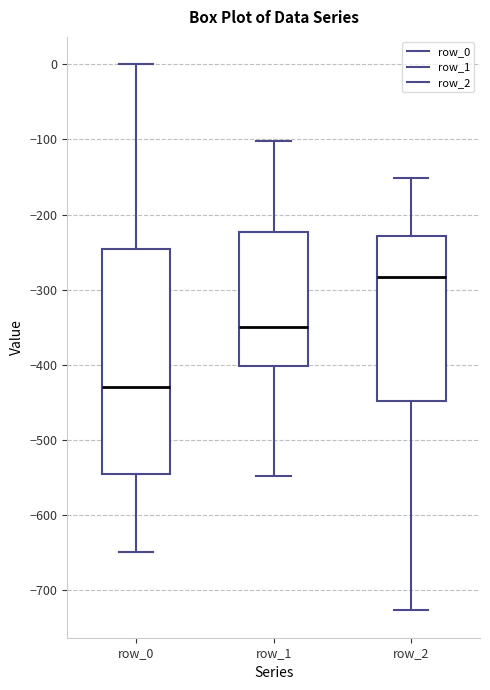

Reading left to right, transcribe this box plot: for each box, give where its median line is, the range the box spans, and where its two whiskers end, as read against the y-axis. The values are not printed on the chart, so give them approximately, as read against the axis.

row_0: median -430, box -540 to -250, whiskers -650 to 0
row_1: median -350, box -400 to -220, whiskers -550 to -100
row_2: median -280, box -450 to -230, whiskers -730 to -150